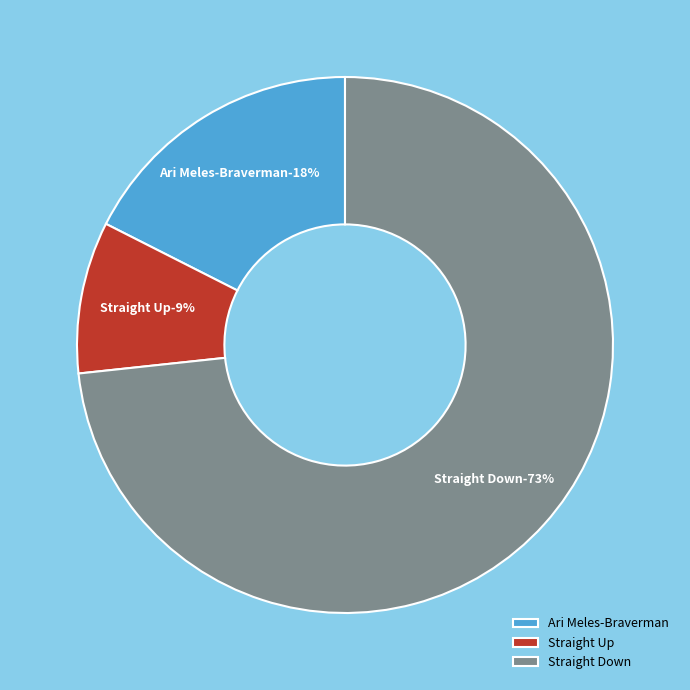

To the nearest percent, what portion does Straight Down represent?

73%